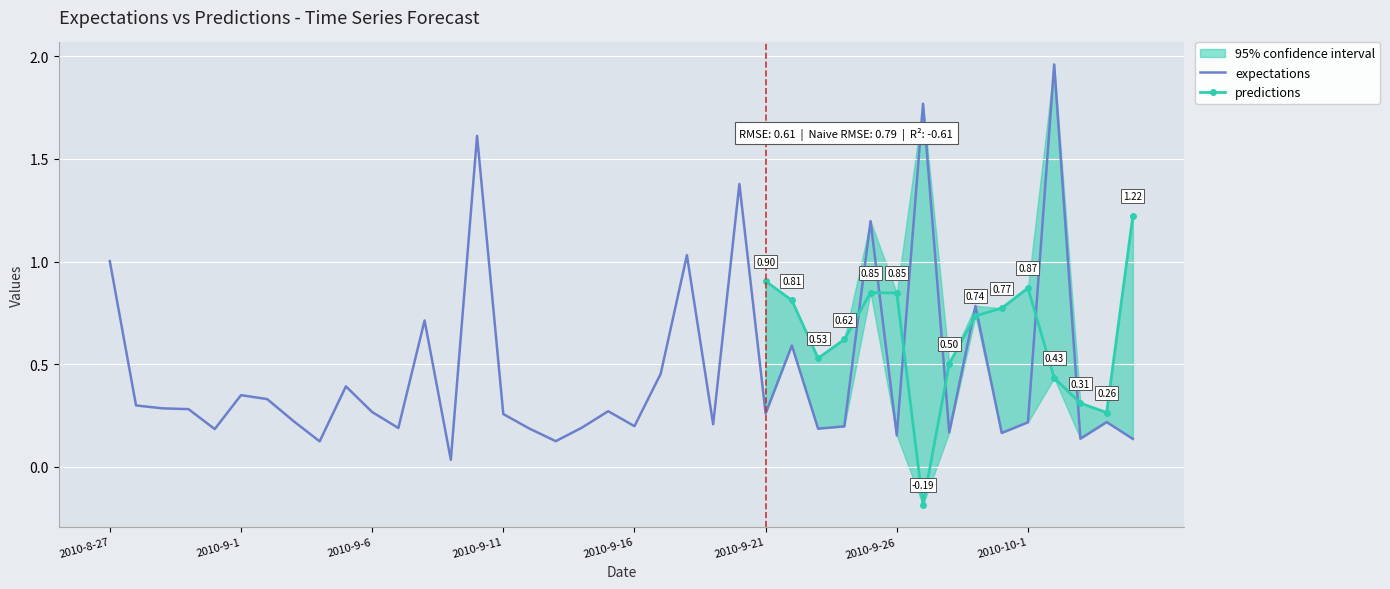

Reading left to right, list all the values displayed in this chart.

1.0	0.3	0.3	0.3	0.2	0.3	0.3	0.2	0.1	0.4	0.3	0.2	0.7	0.0	1.6	0.3	0.2	0.1	0.2	0.3	0.2	0.5	1.0	0.2	1.4	0.3	0.6	0.2	0.2	1.2	0.2	1.8	0.2	0.8	0.2	0.2	2.0	0.1	0.2	0.1